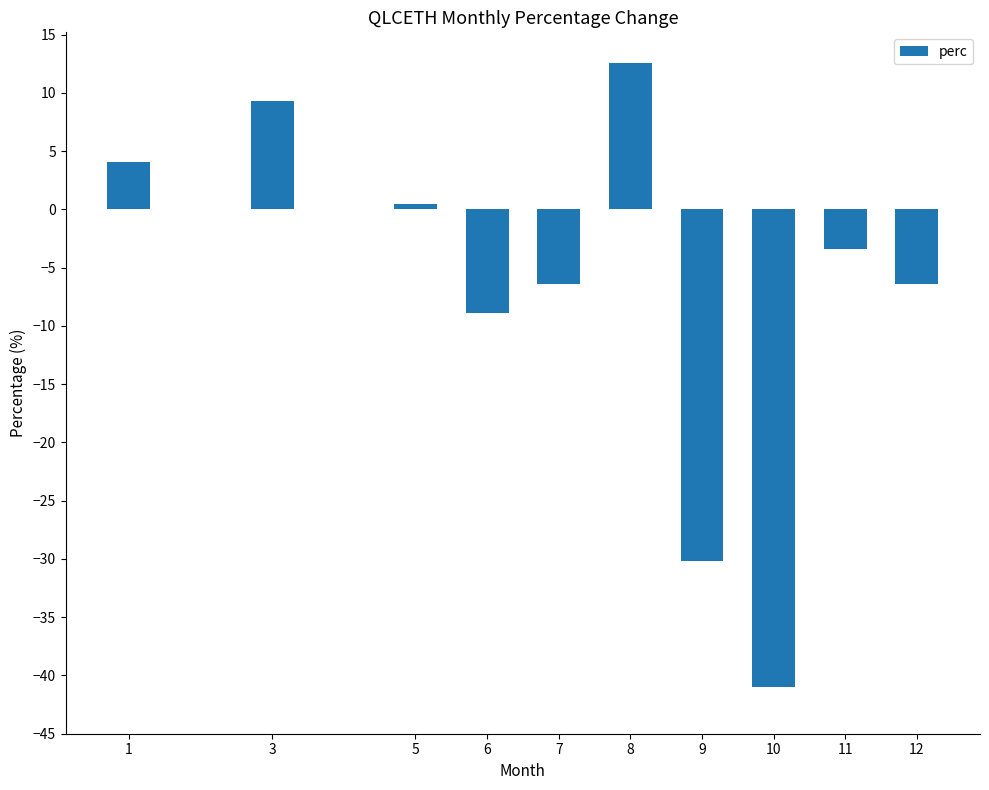

The chart shows a value of -13.3 at 6. True or false?

False